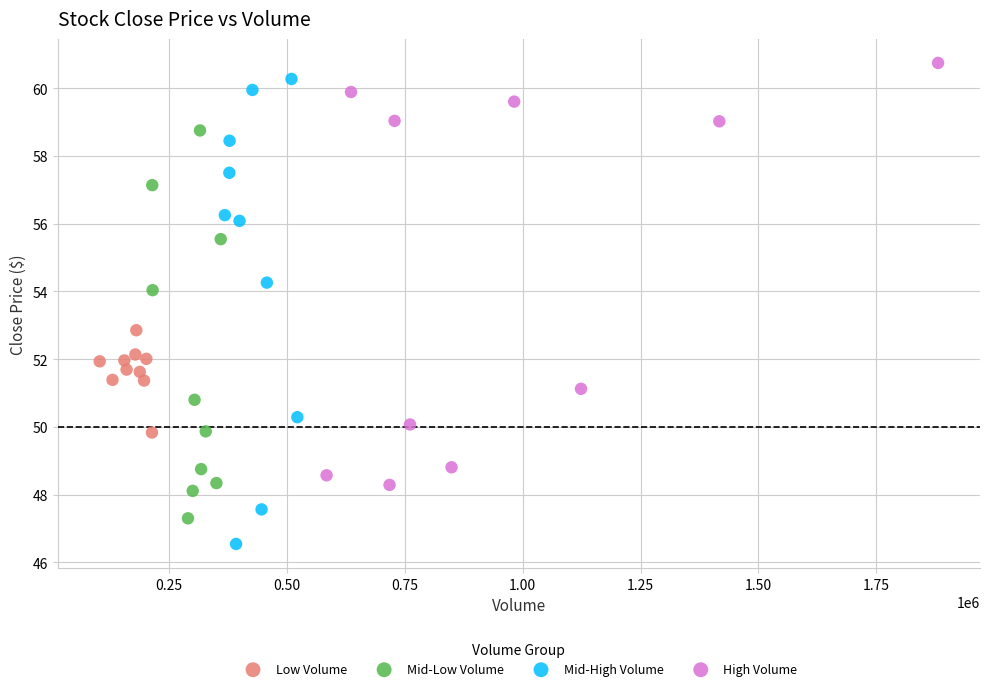

Which series has the largest Y range (max minus min)?

Mid-High Volume